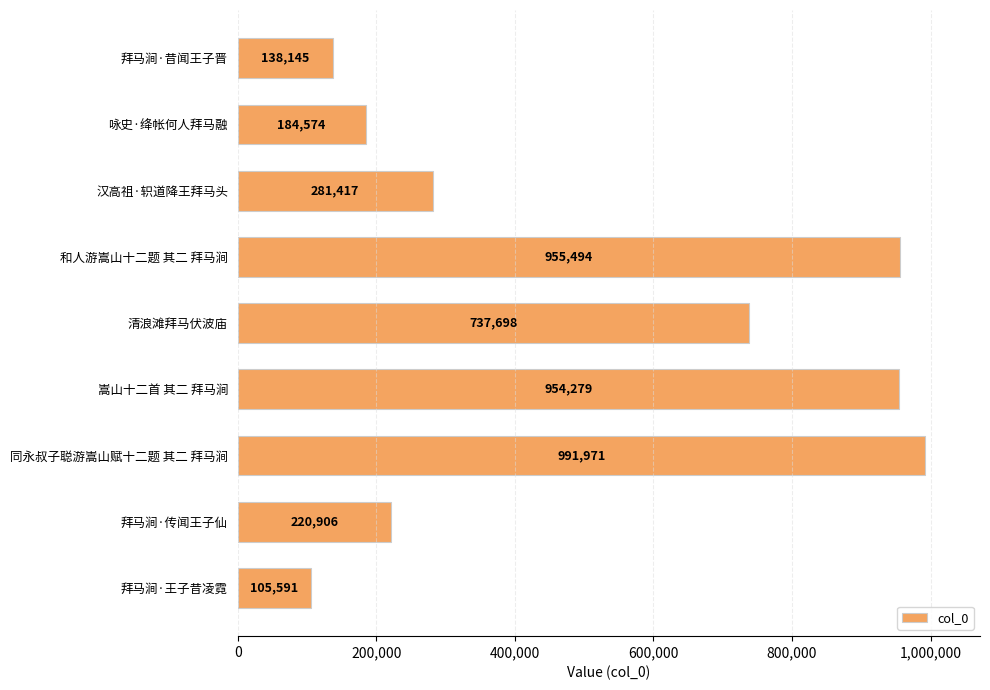

True or false: the data shows 1701694 at 嵩山十二首 其二 拜马涧.

False